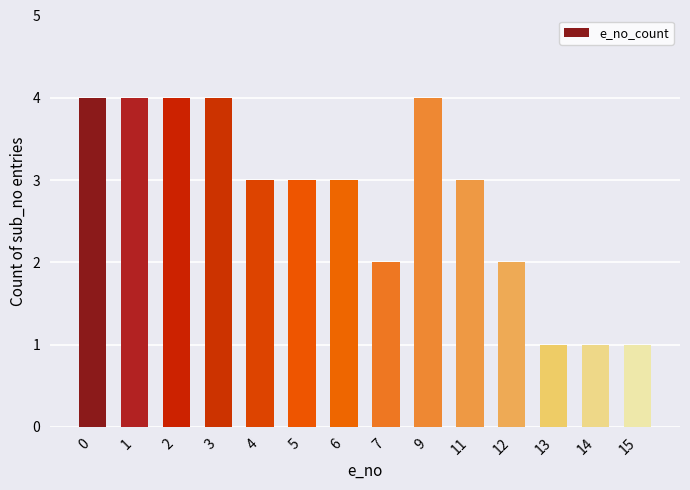

Are the bars horizontal?

No